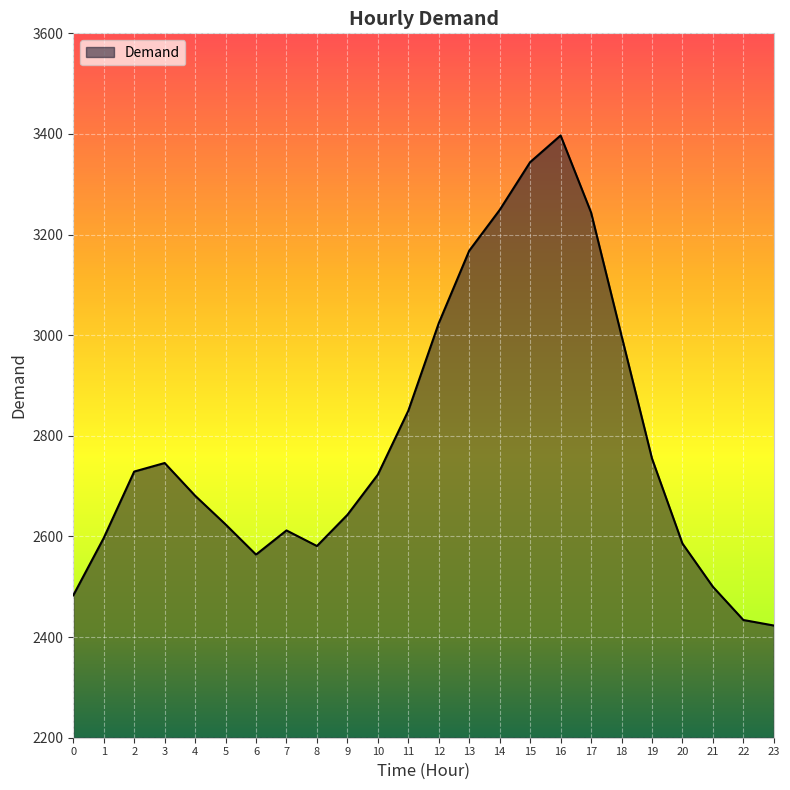

What is the difference between the second highest and minimum values?

921